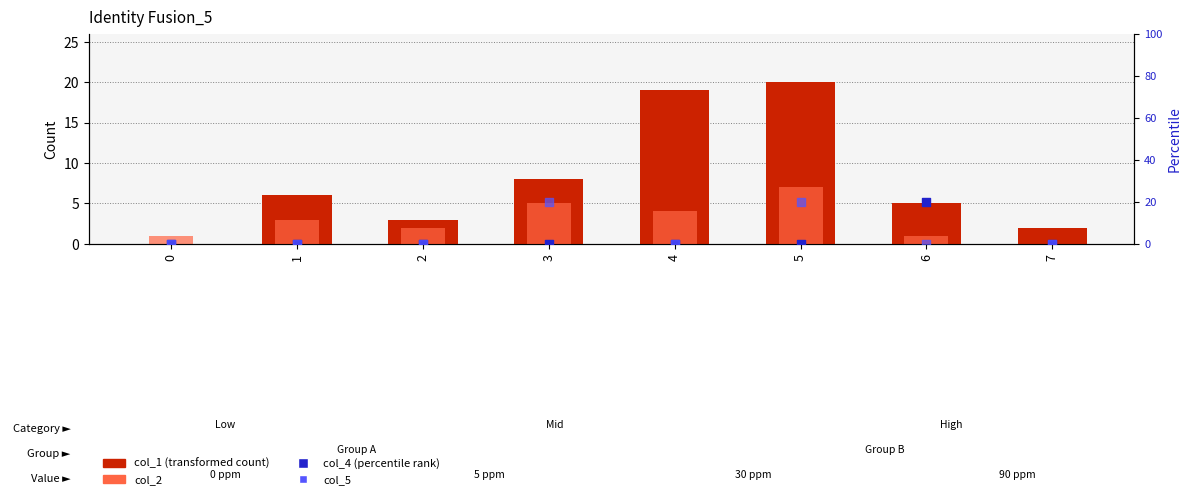

Is the value of col_5 at 2 greater than the value of col_1 (transformed count) at 5?

No